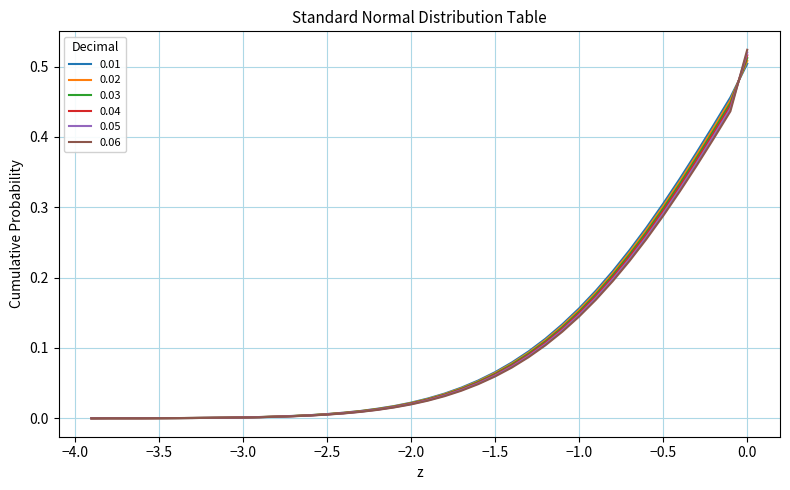

Rank the series by their average value, from lowest to highest.

0.06, 0.05, 0.04, 0.03, 0.02, 0.01